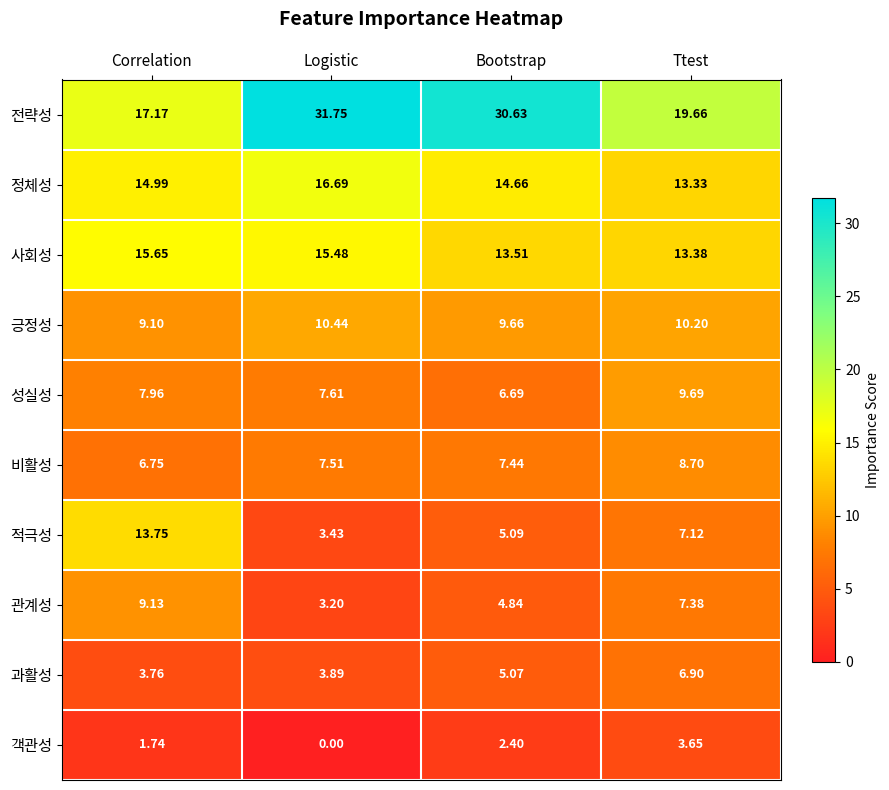

At which category does the chart reach its minimum across all series?

Logistic